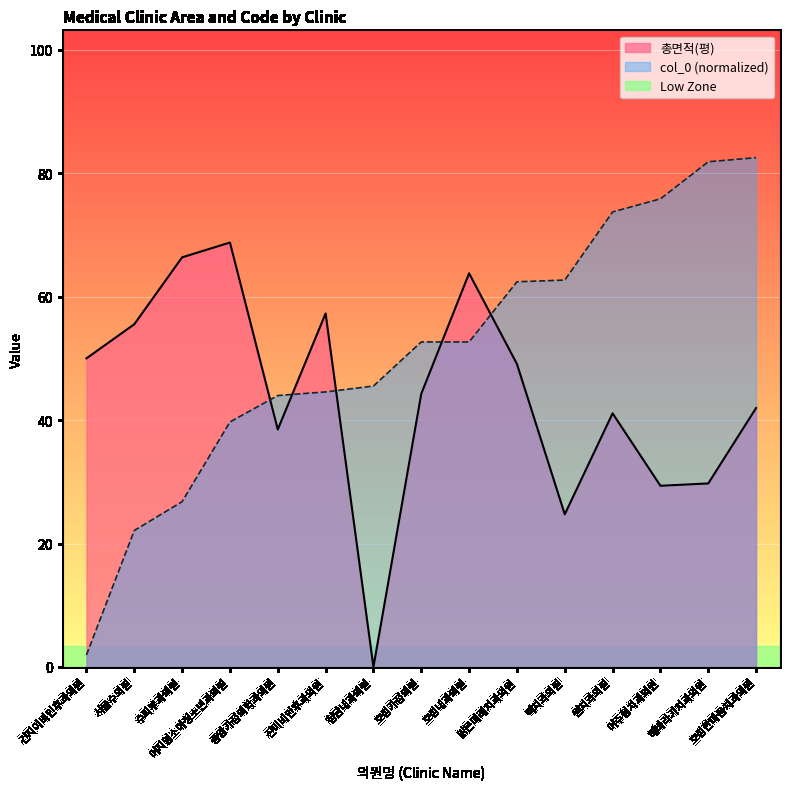

How many data points in col_0 are above 52?

8